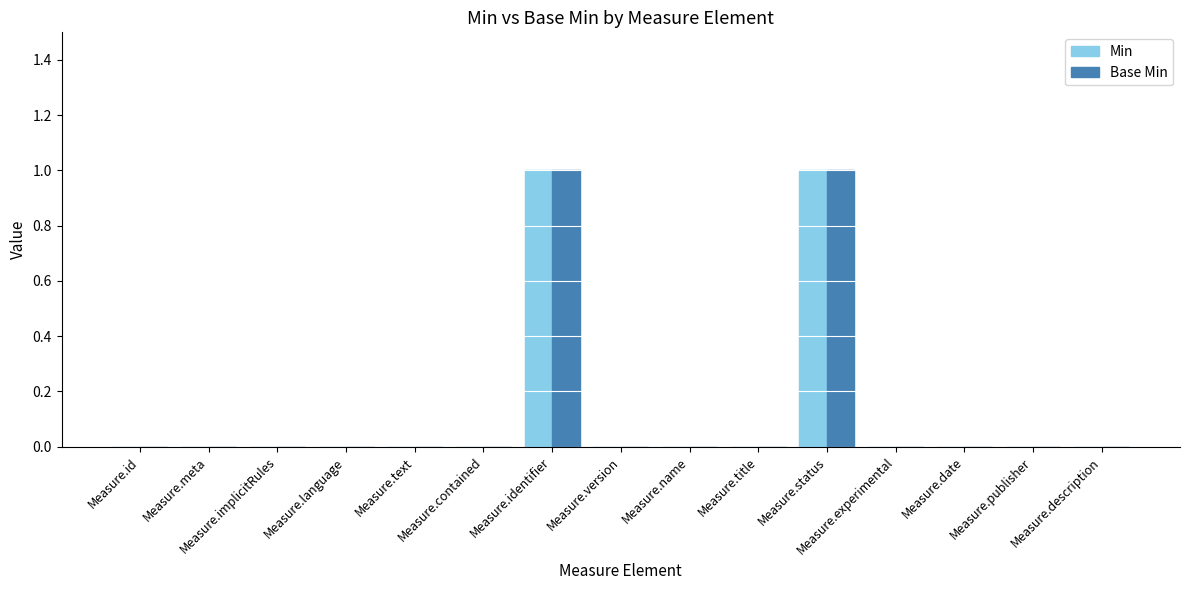

How many data points does each series have?

15